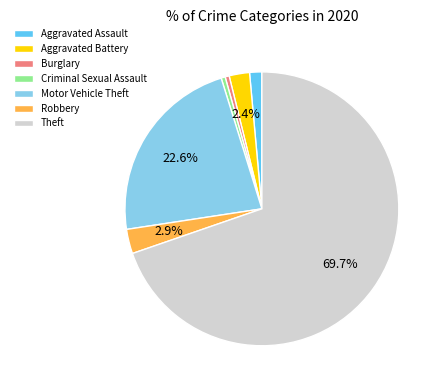

Which has a higher value, Theft or Burglary?

Theft